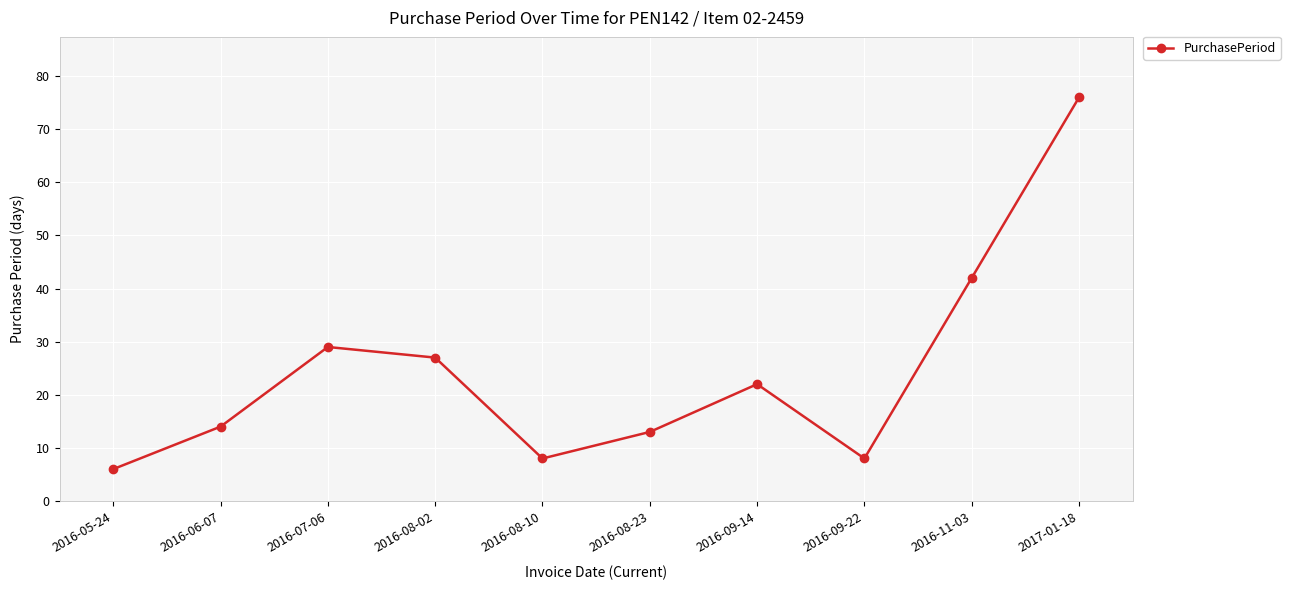

How many points are higher than both their immediate neighbors (excluding endpoints)?

2